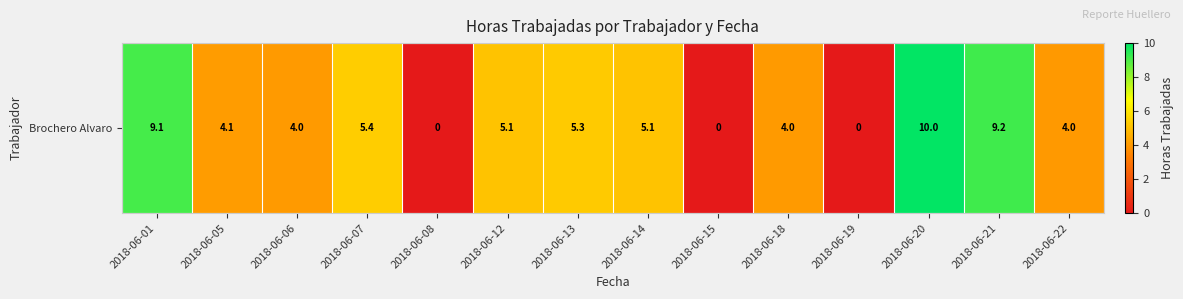

Rank the categories by value from highest to lowest.

2018-06-20, 2018-06-21, 2018-06-01, 2018-06-07, 2018-06-13, 2018-06-12, 2018-06-14, 2018-06-05, 2018-06-06, 2018-06-18, 2018-06-22, 2018-06-08, 2018-06-15, 2018-06-19